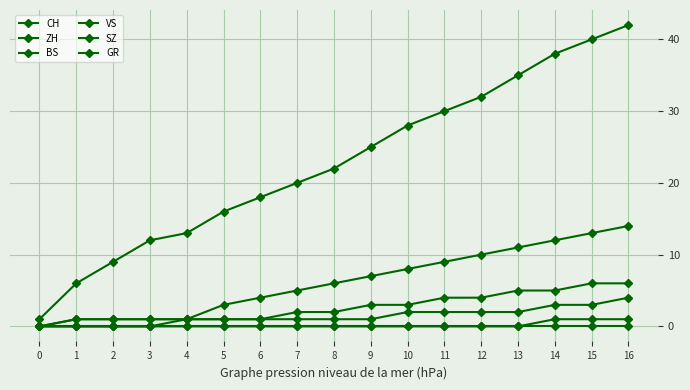

How many categories are shown in the chart?

17